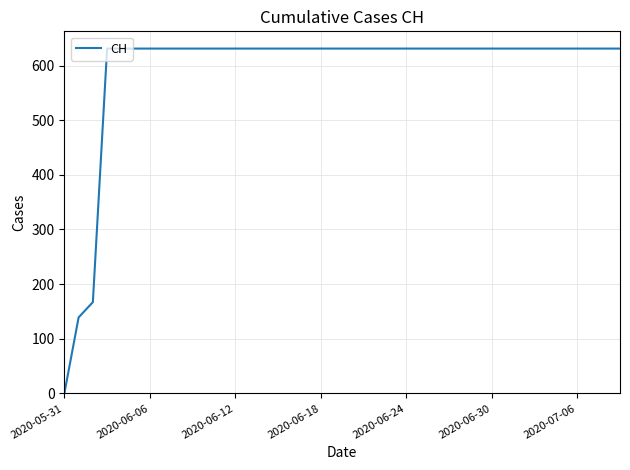

Does the chart display data point markers on the line(s)?

No